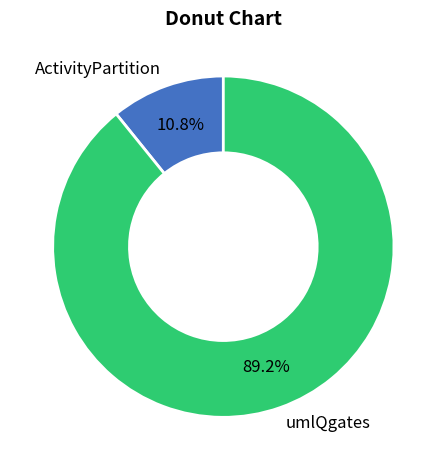

What is the total percentage of umlQgates and ActivityPartition?

100.0%